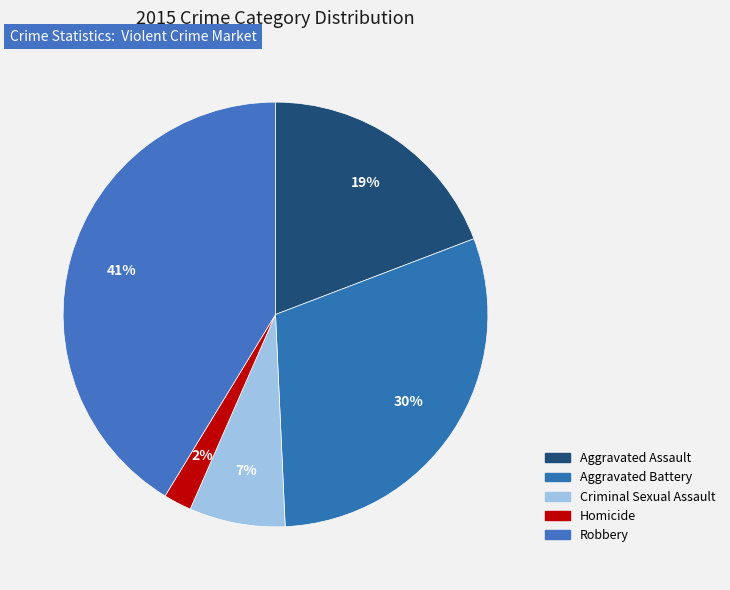

Between Criminal Sexual Assault and Homicide, which is larger?

Criminal Sexual Assault